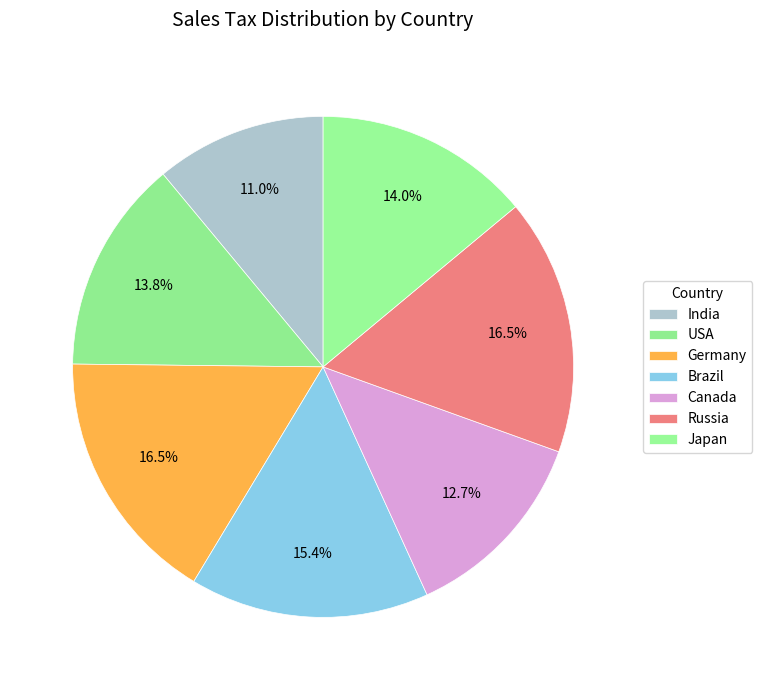

How many segments does this pie chart have?

7